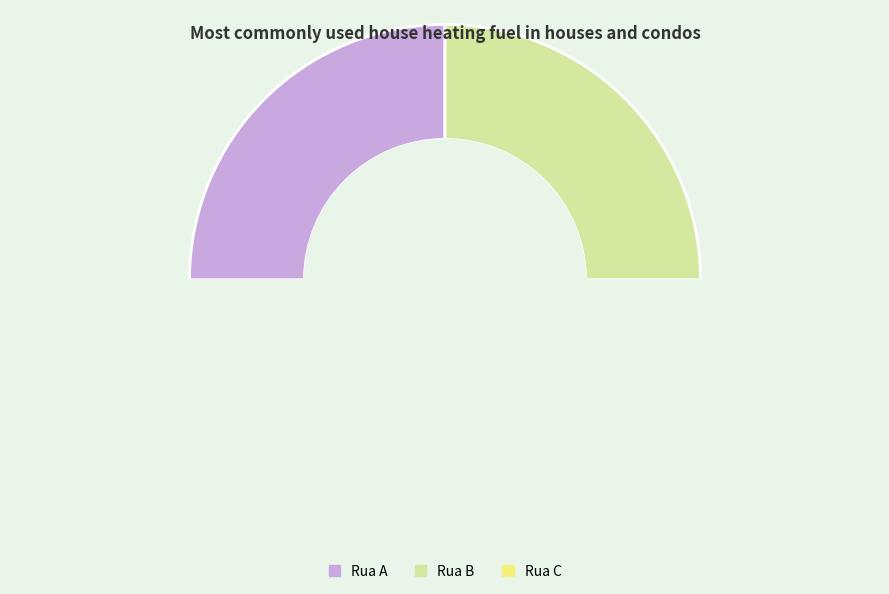

How many slices are in this pie chart?

3